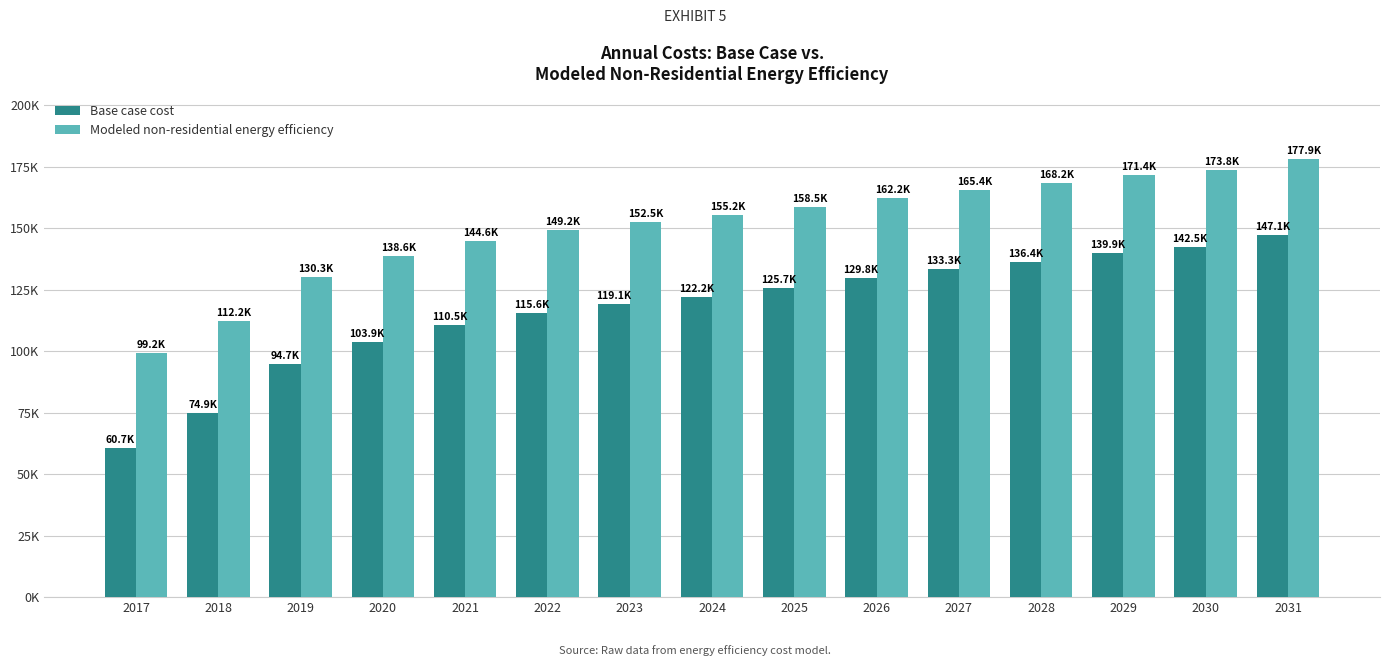

Rank the categories by Base case cost value from lowest to highest.

2017, 2018, 2019, 2020, 2021, 2022, 2023, 2024, 2025, 2026, 2027, 2028, 2029, 2030, 2031